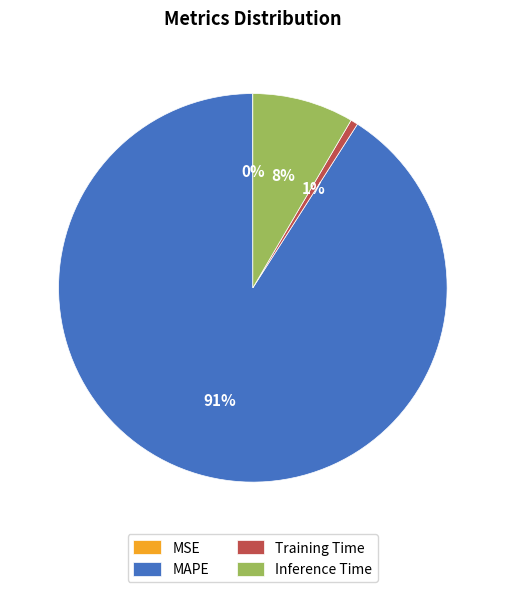

Which slice is the largest?

MAPE